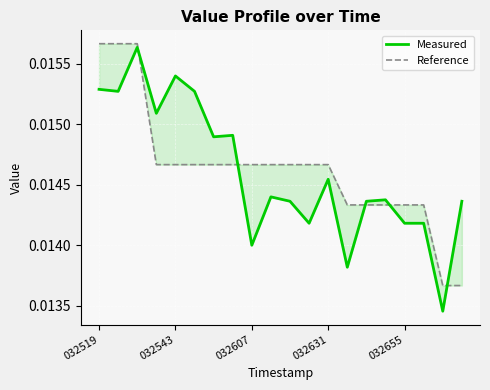

What are all the series names shown in the legend?

Measured, Reference